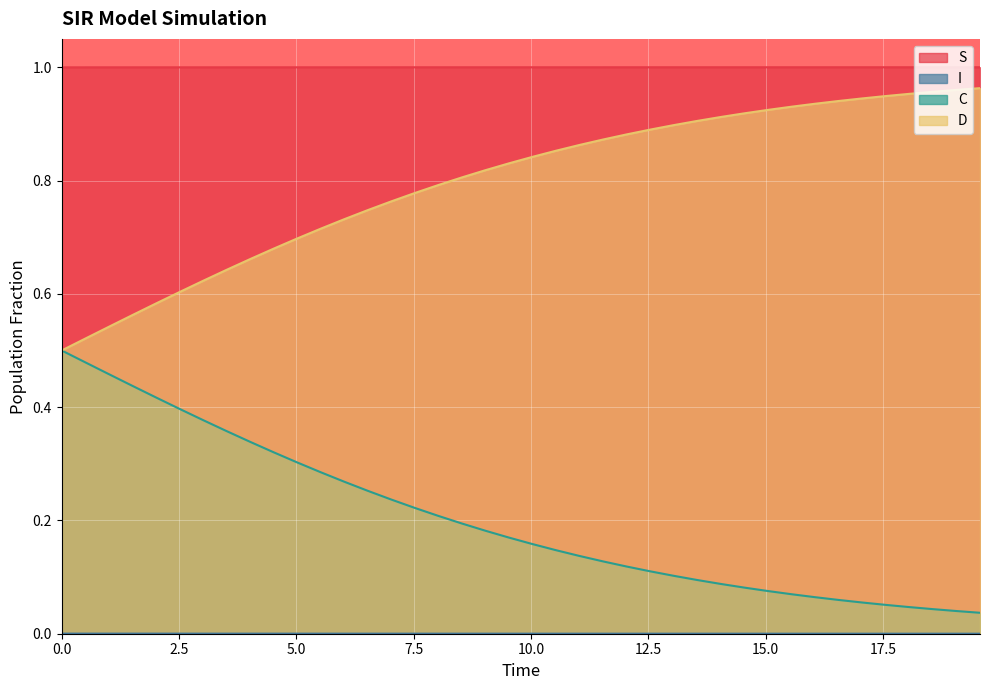

Which series has the largest total across all categories?

S